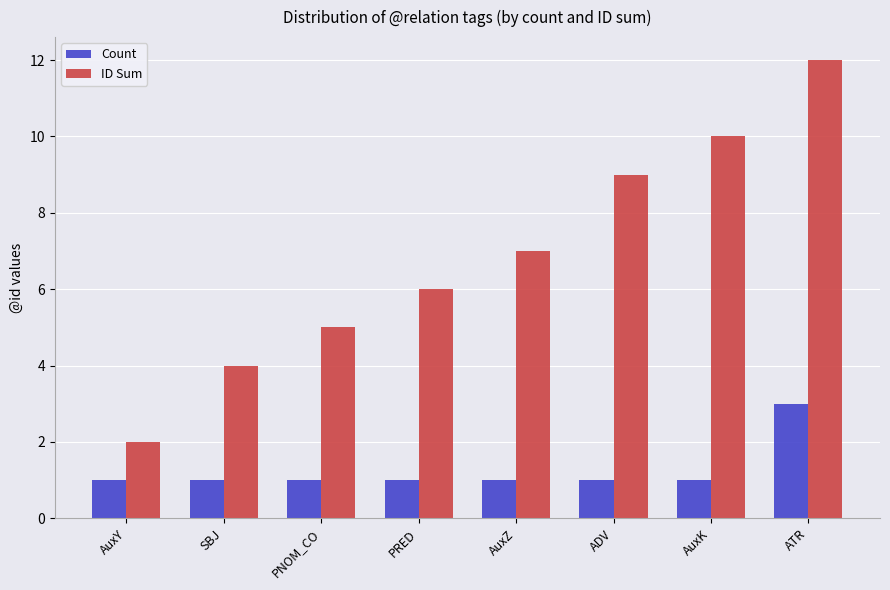

Which series has the widest spread of values?

ID Sum